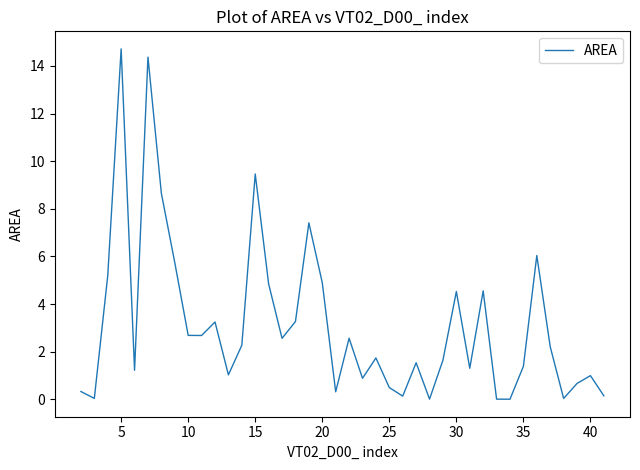

What is the difference between the maximum and minimum values?

14.7